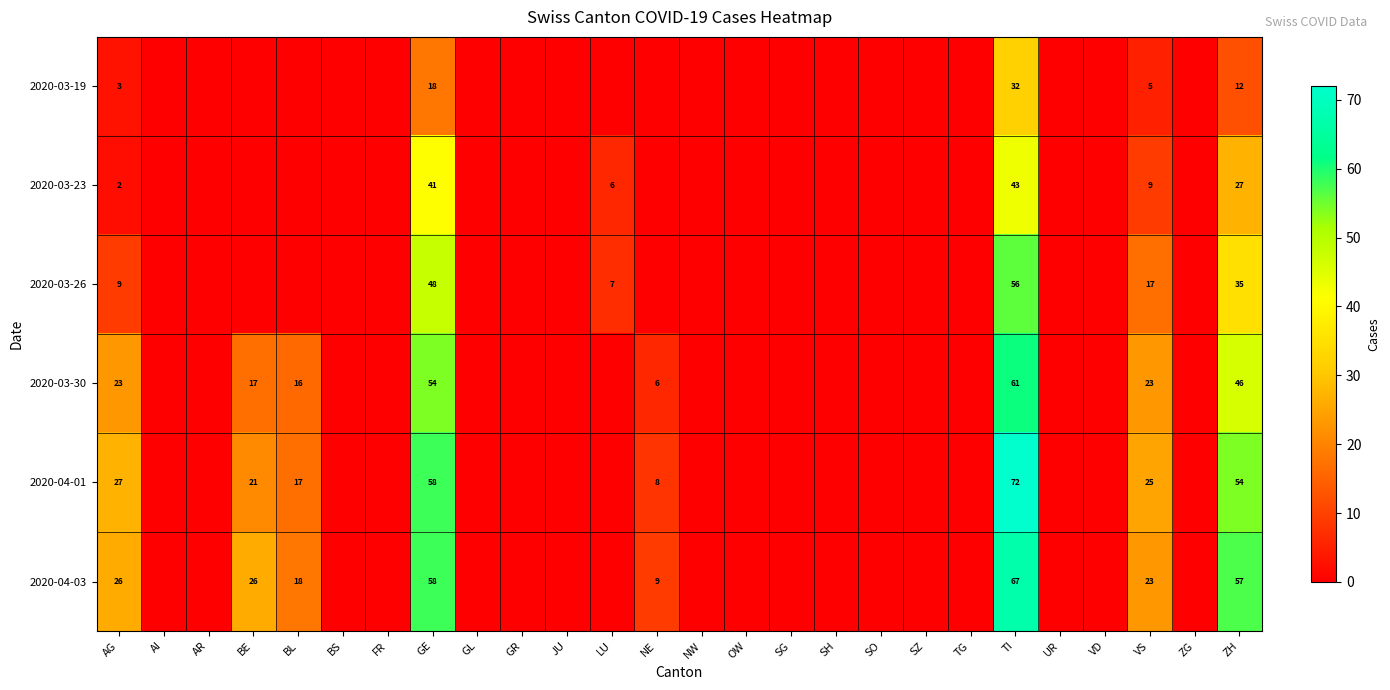

What is the total value across all series at GE?

277